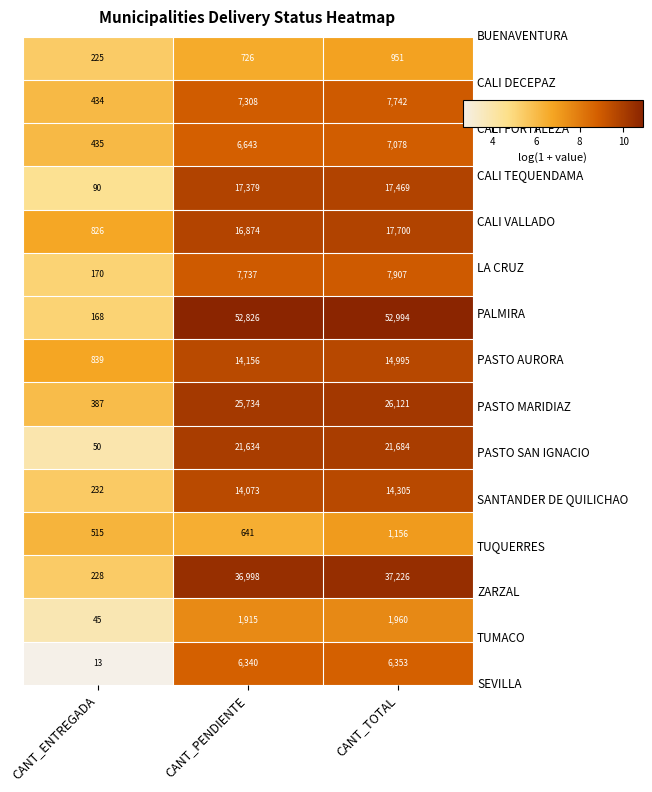

Which category has the highest value across all series?

CANT_TOTAL